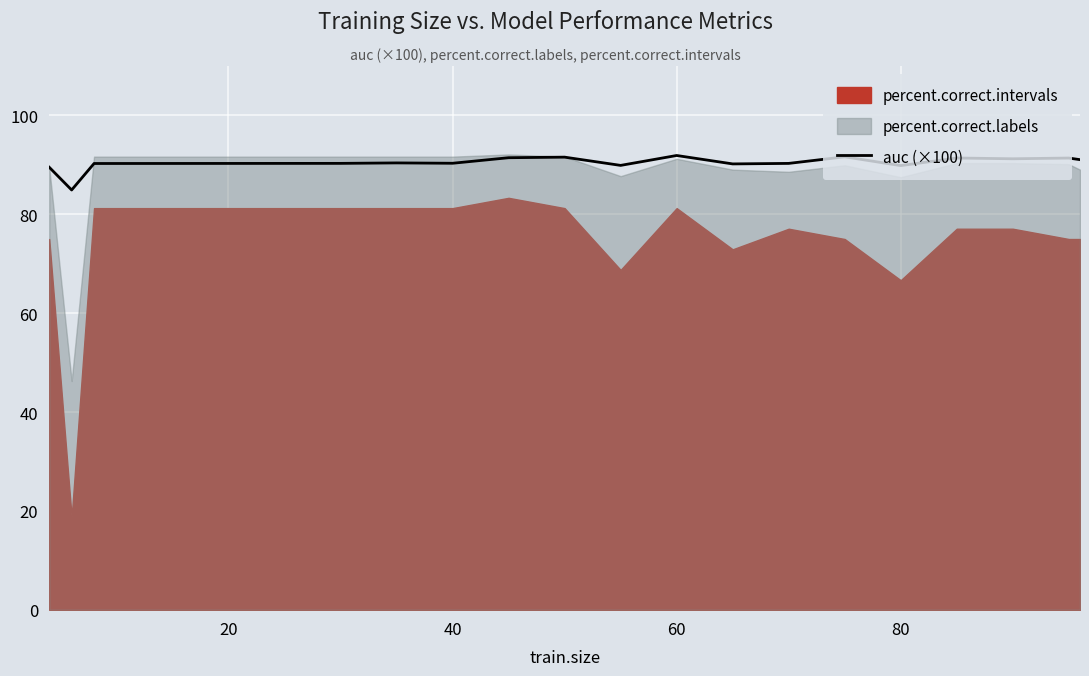

True or false: auc (×100) has a value of 90.3 at 40.

True